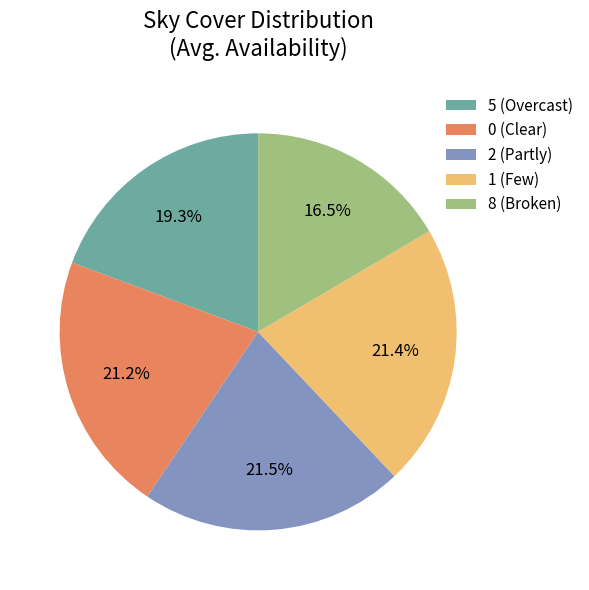

Is 2 (Partly) the majority of the pie?

No